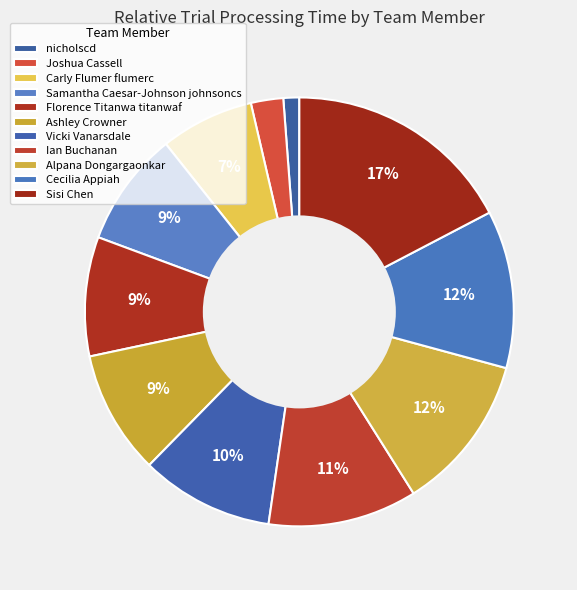

What is the smallest slice in the pie chart?

nicholscd